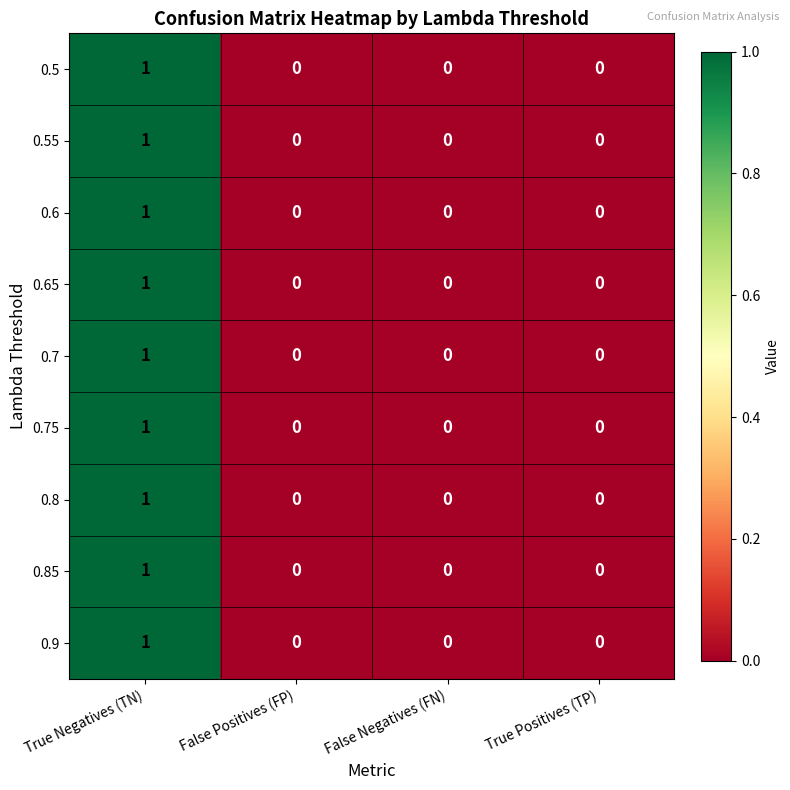

Which category has the highest value in the 0.85 series?

True Negatives (TN)